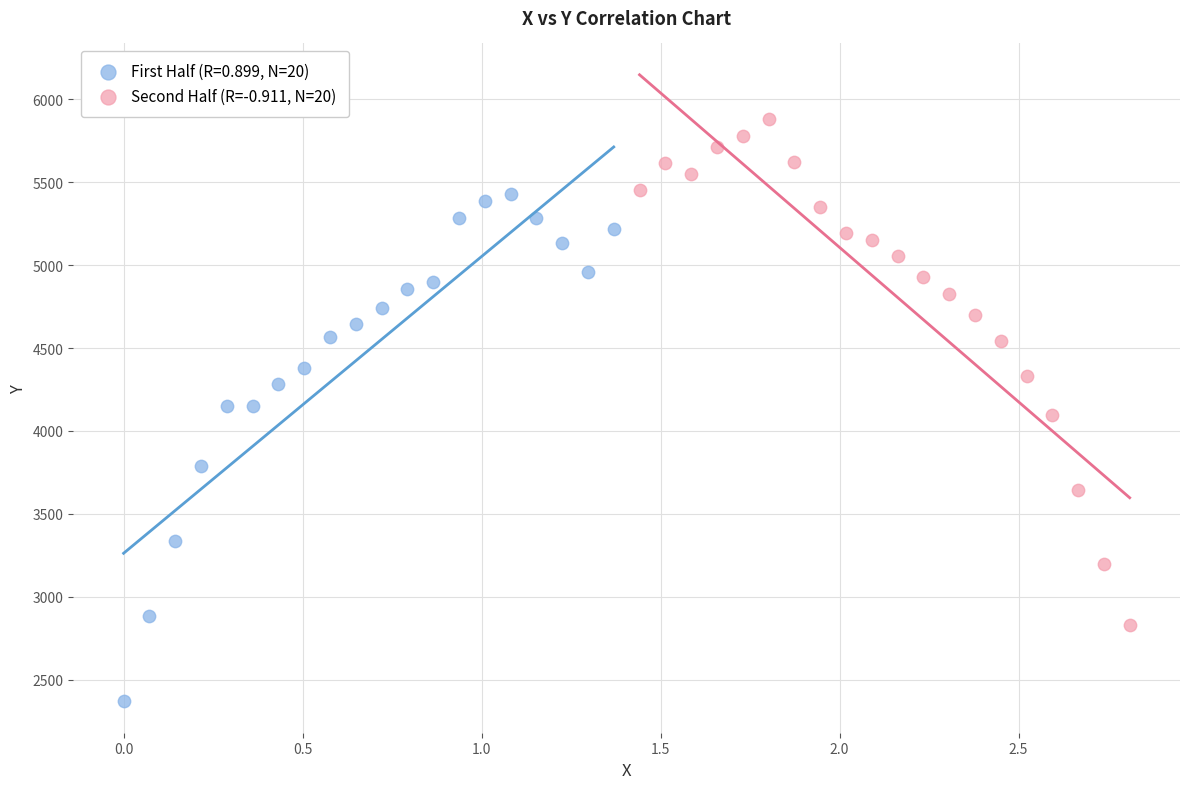

Which series contains the lowest Y value?

First Half (R=0.899, N=20)